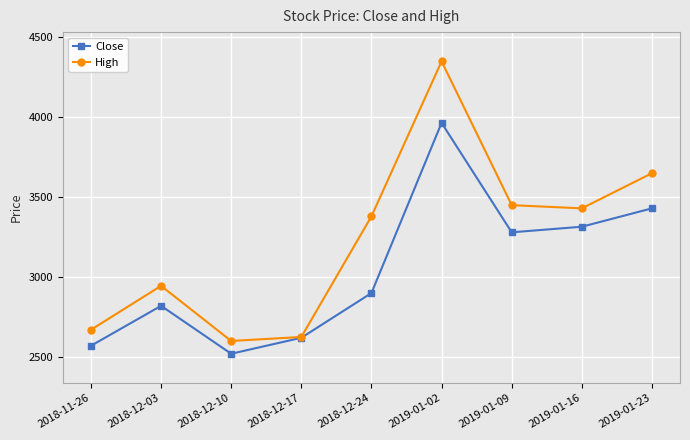

What is the label of the 6th point from the right?

2018-12-17